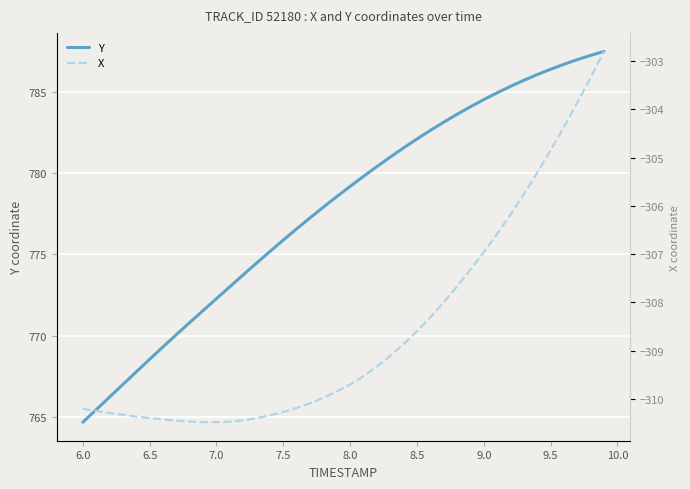

Rank the series by their maximum value, from highest to lowest.

Y, X